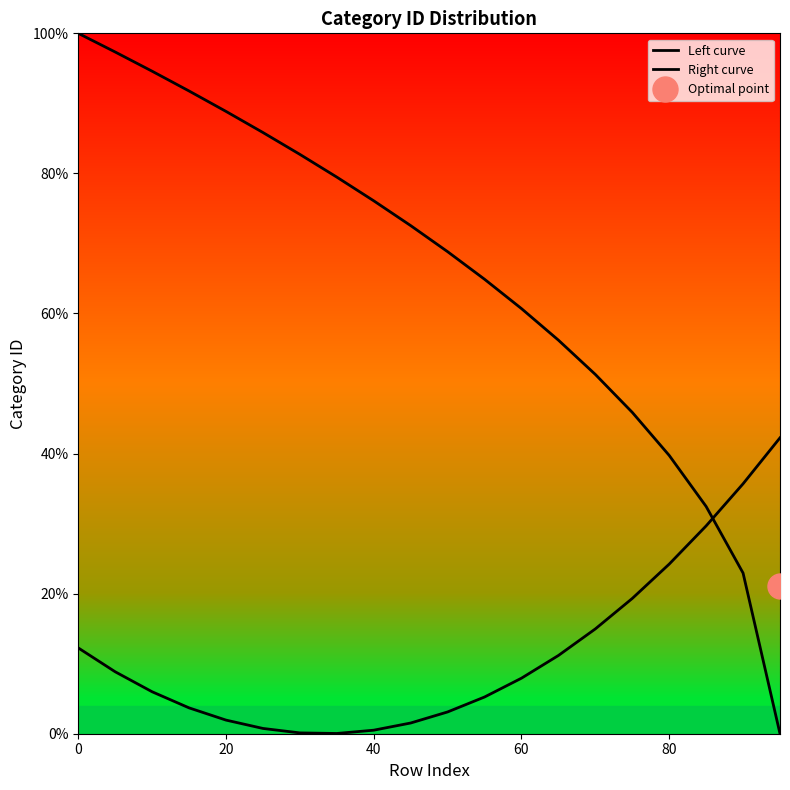

Which series has the widest spread of values?

Left curve